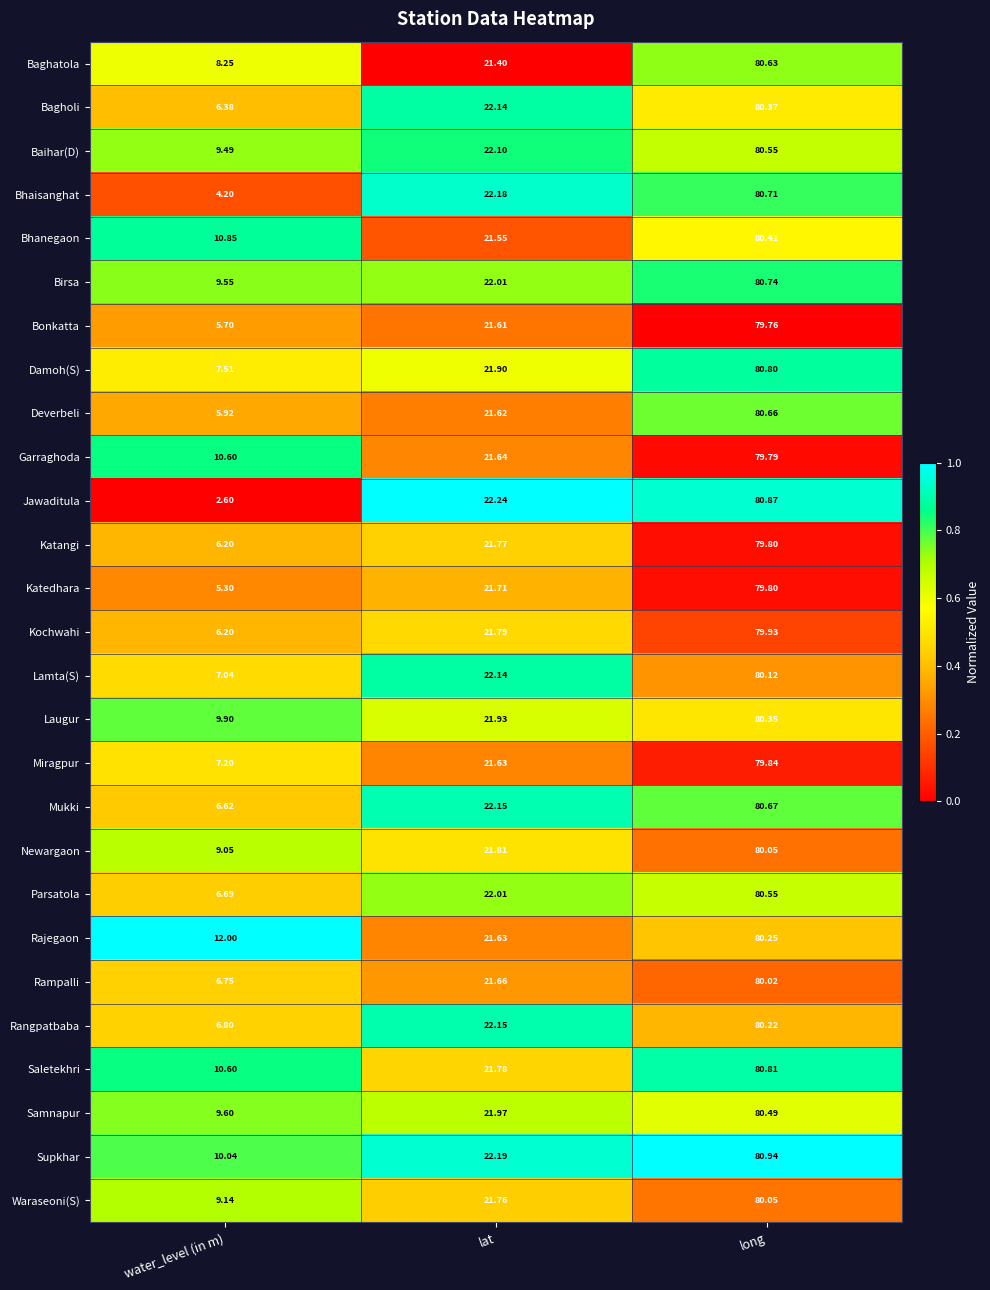

Where is Bhaisanghat nearest to the value 42?

lat